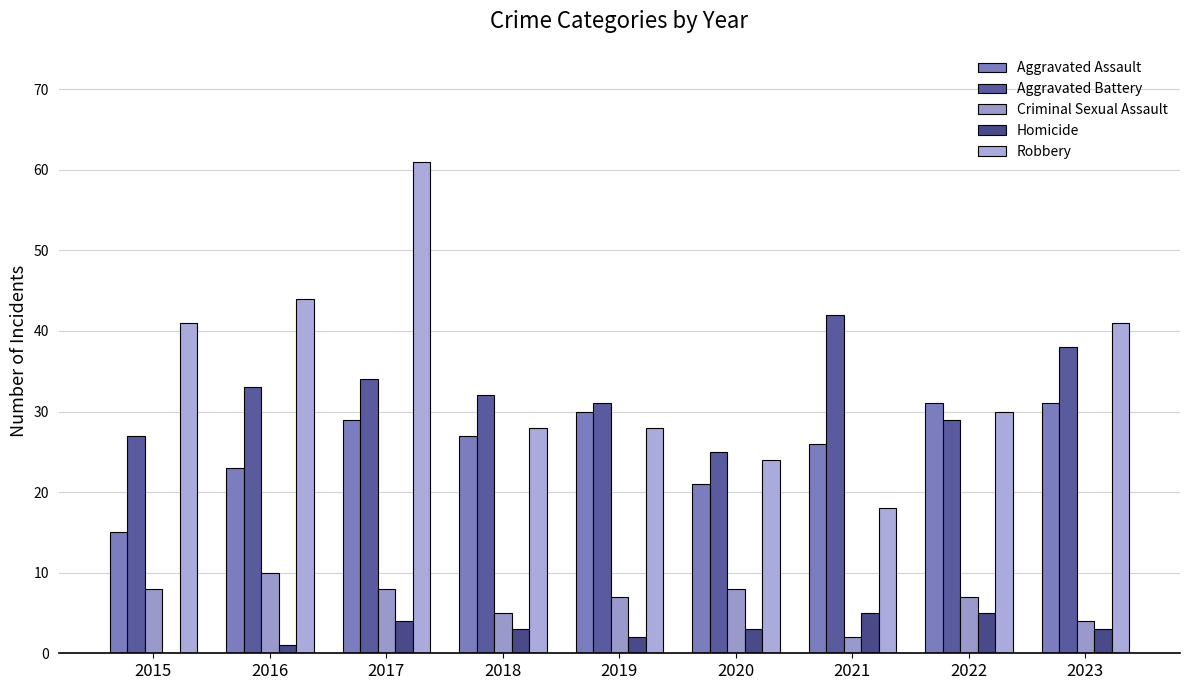

Where is Criminal Sexual Assault nearest to the value 6?

2018